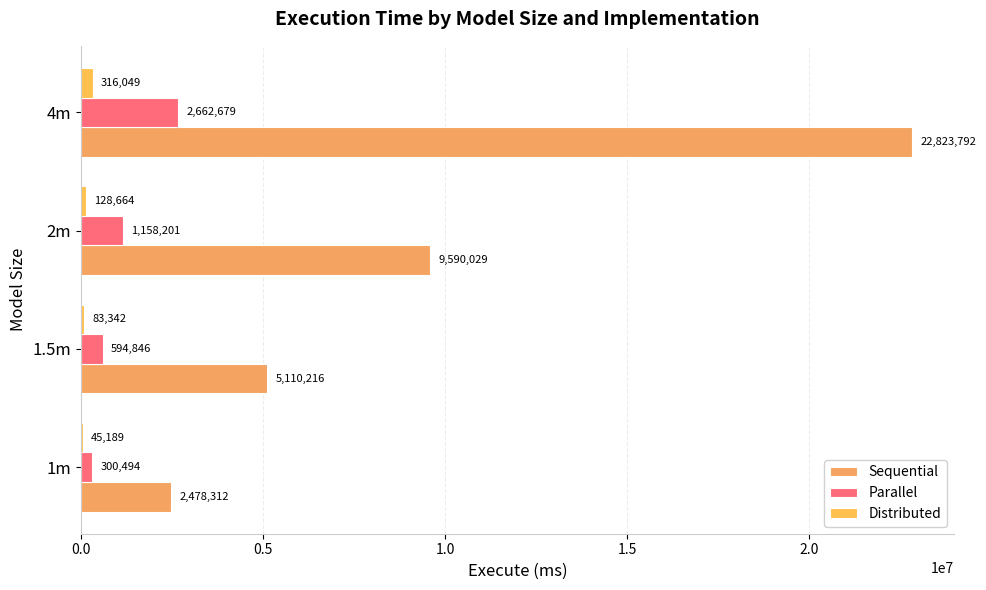

At which category does the chart reach its peak across all series?

4m